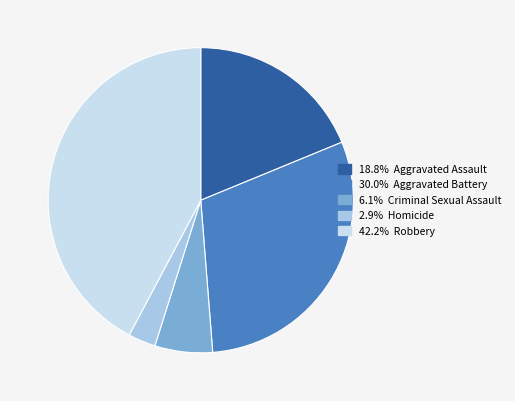

Is there any slice that represents more than half of the pie?

No